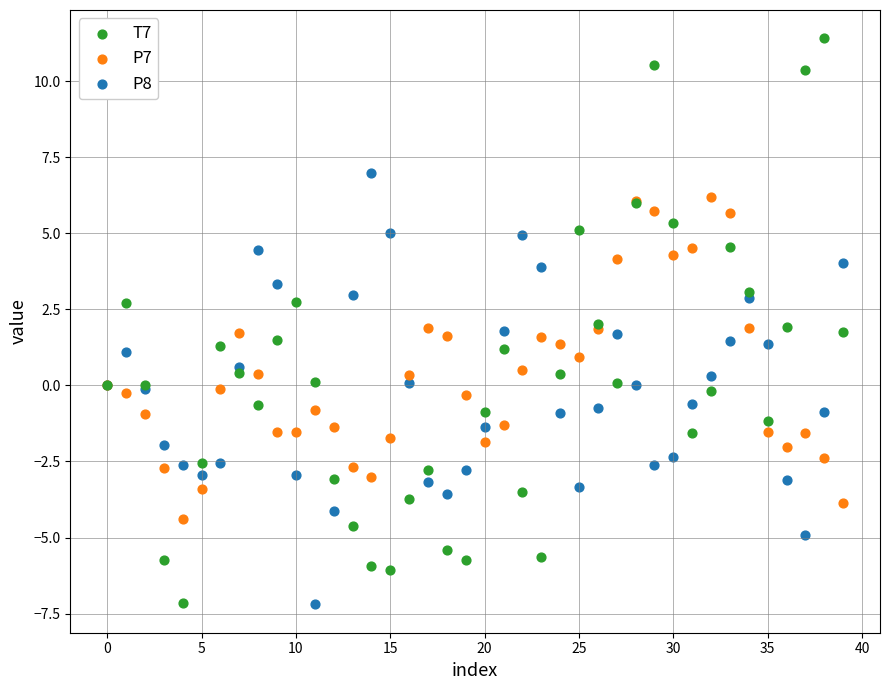

Which series contains the highest Y value?

T7